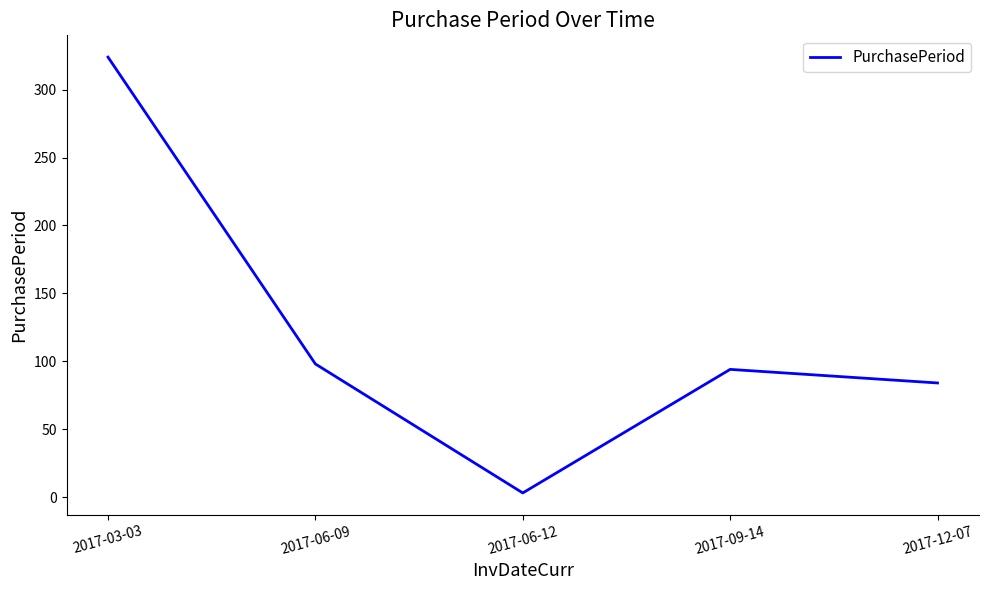

Which category has the lowest value across all series?

2017-06-12